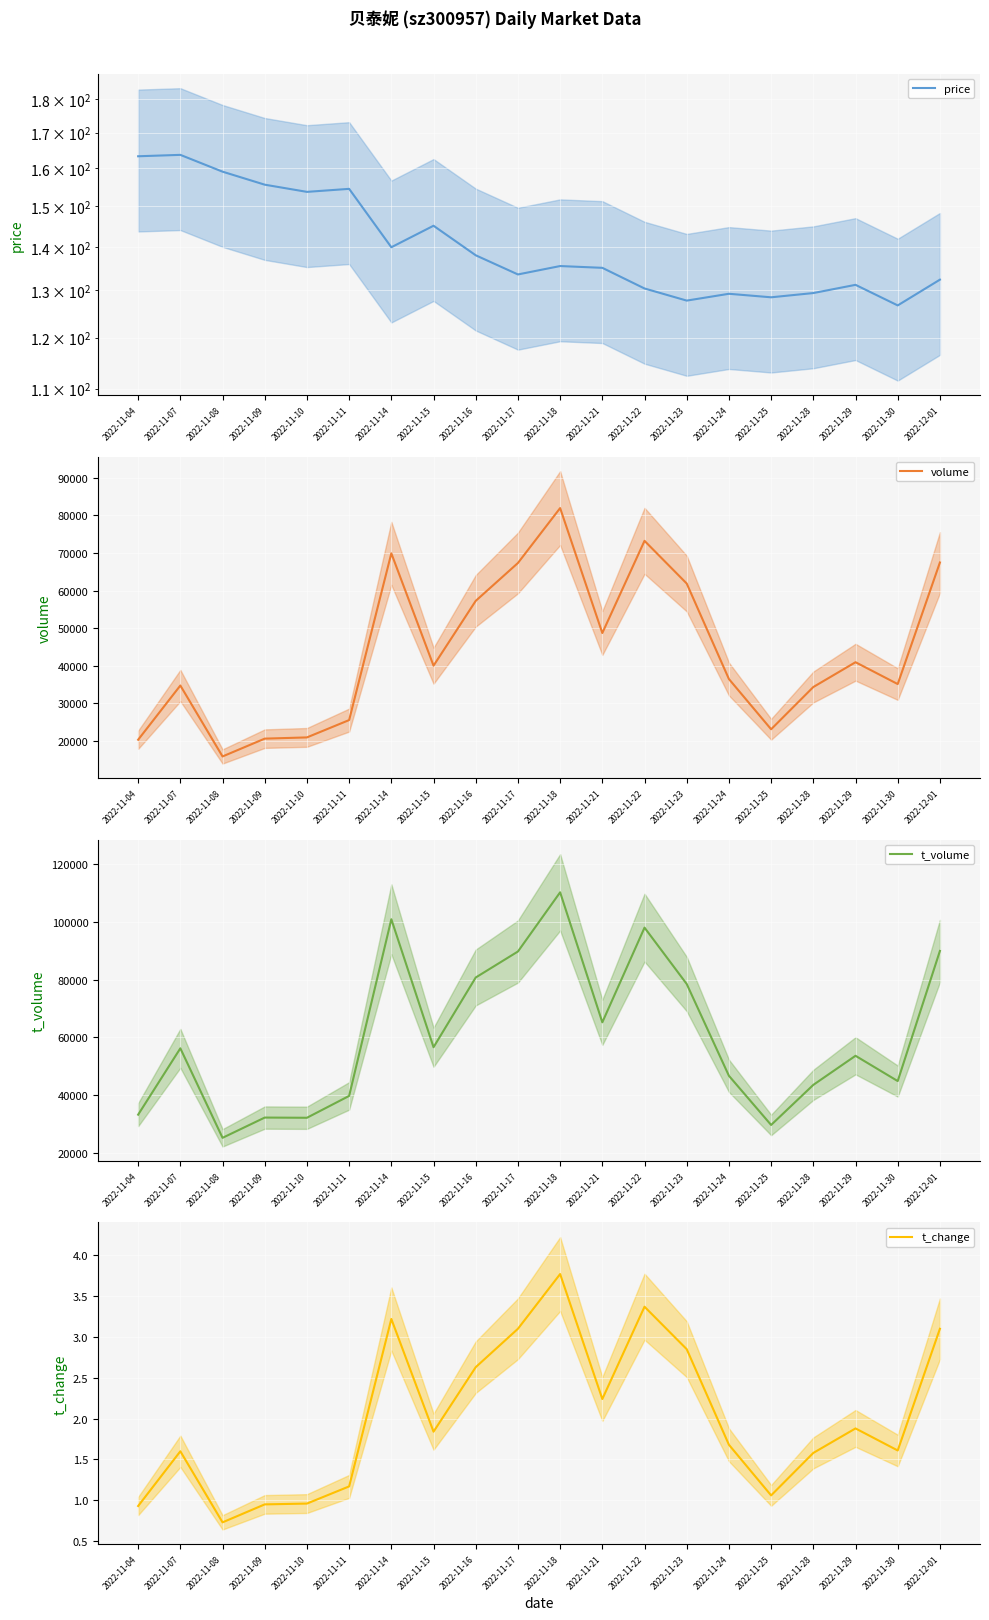

What is the label of the 15th point from the left?

2022-11-24